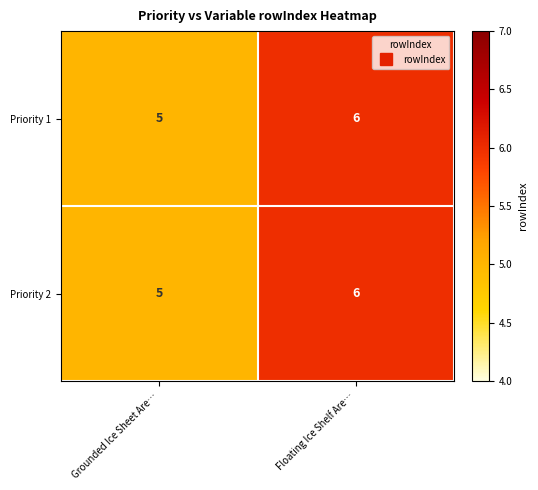

What is the total value across all series at Grounded Ice Sheet Are…?

10